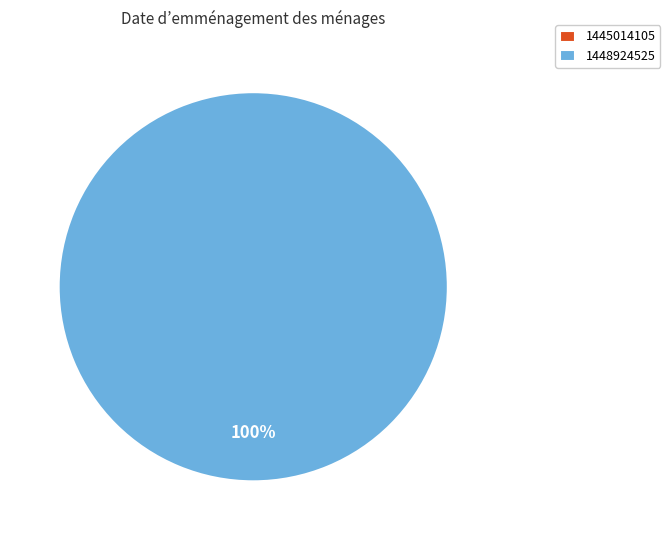

The 1448924525 slice represents 93% of the pie. True or false?

False